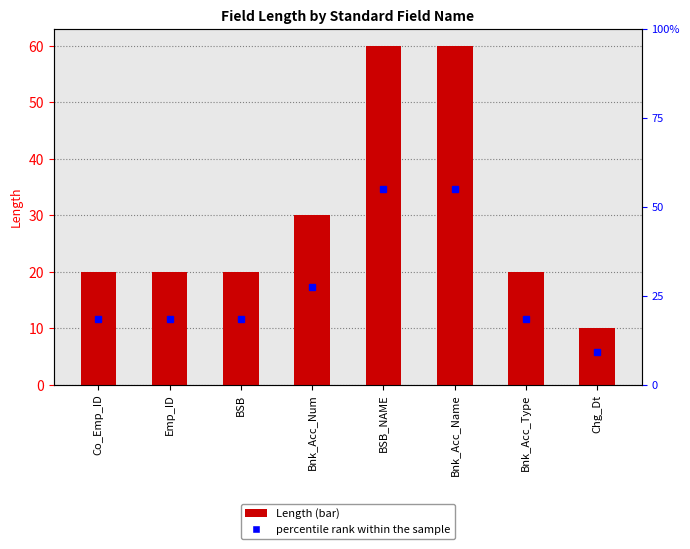

What is the label of the 4th bar from the right?

BSB_NAME